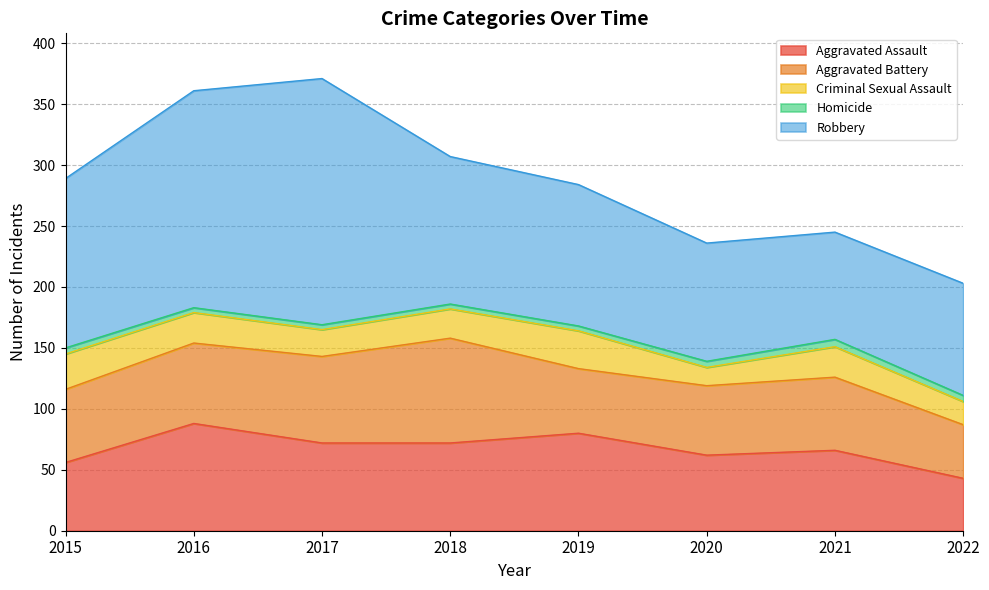

Between 2017 and 2018, which series saw the biggest shift?

Robbery